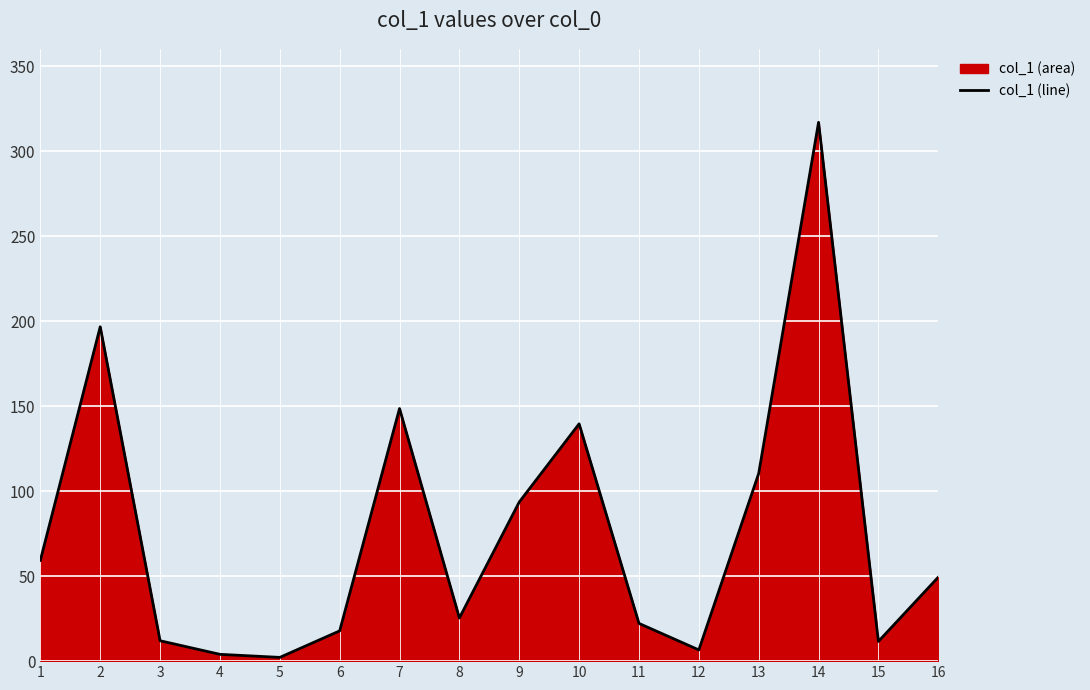

What is the maximum value shown in the chart?

317.0